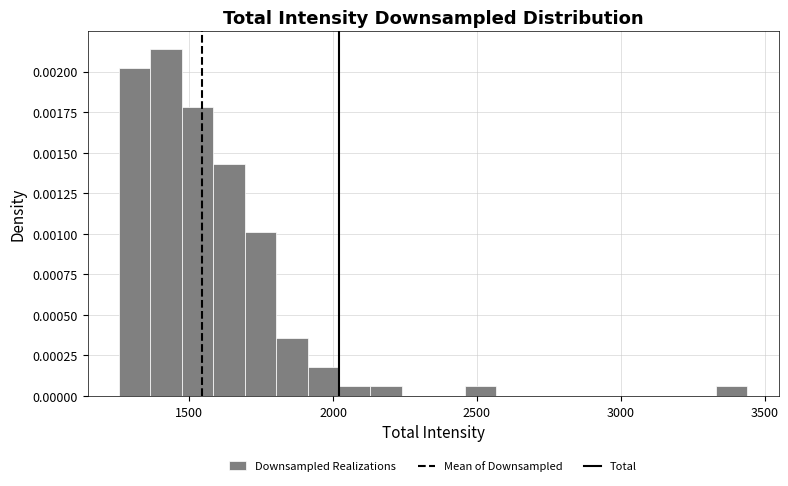

Around what value on the x-axis is the tallest bar? Give the approximate position of its centre, as read against the axis.

1400